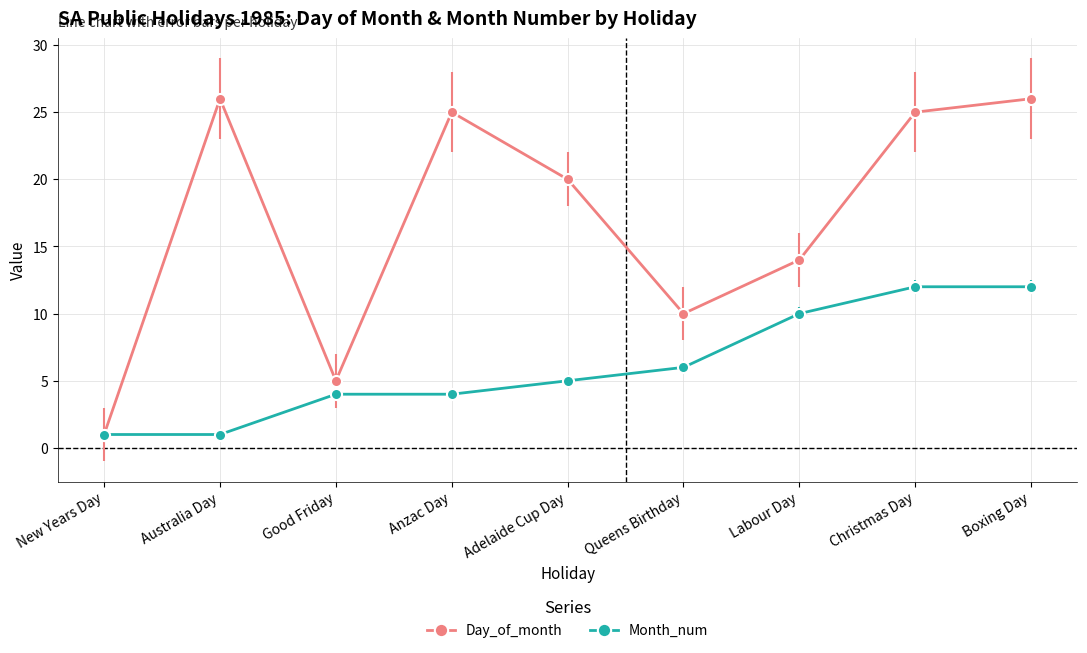

Reading left to right, extract all data points from this chart.

Day_of_month: 1	26	5	25	20	10	14	25	26
Month_num: 1	1	4	4	5	6	10	12	12